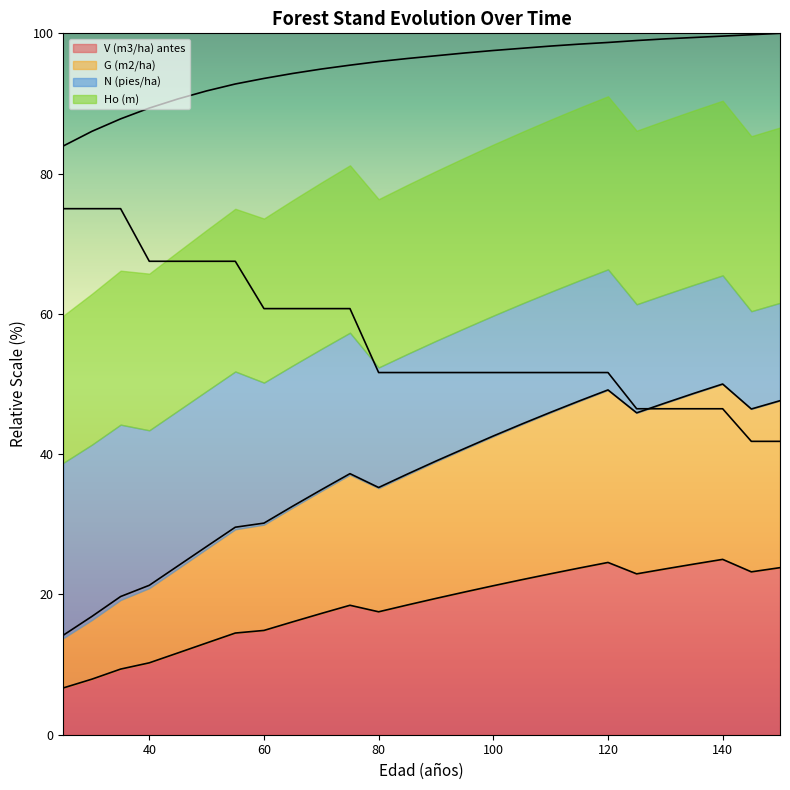

How many data points does each series have?

26